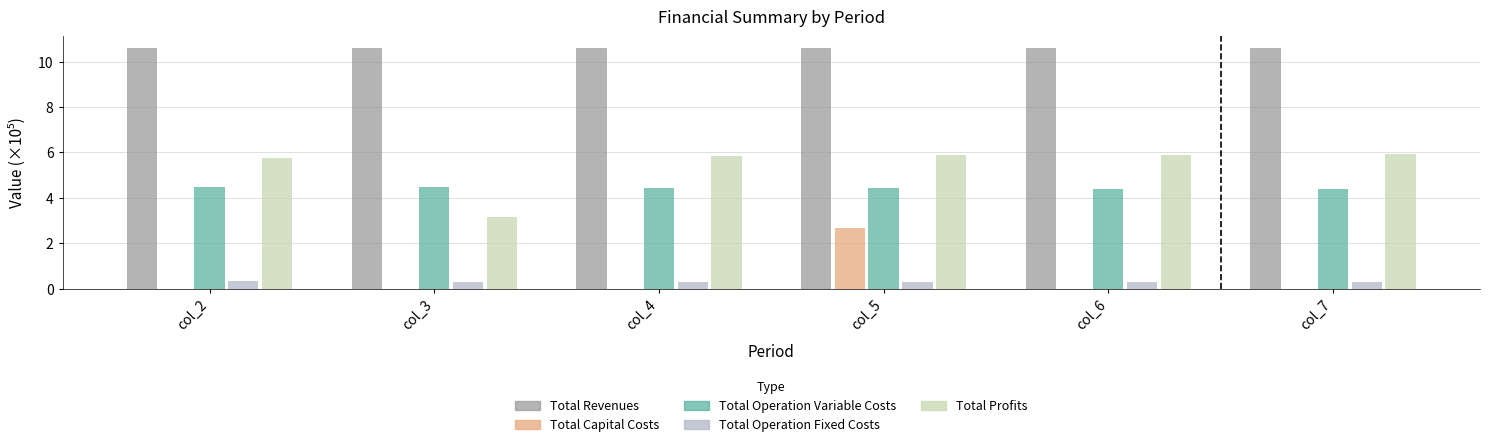

Which category has the highest value in the Total Capital Costs series?

col_5